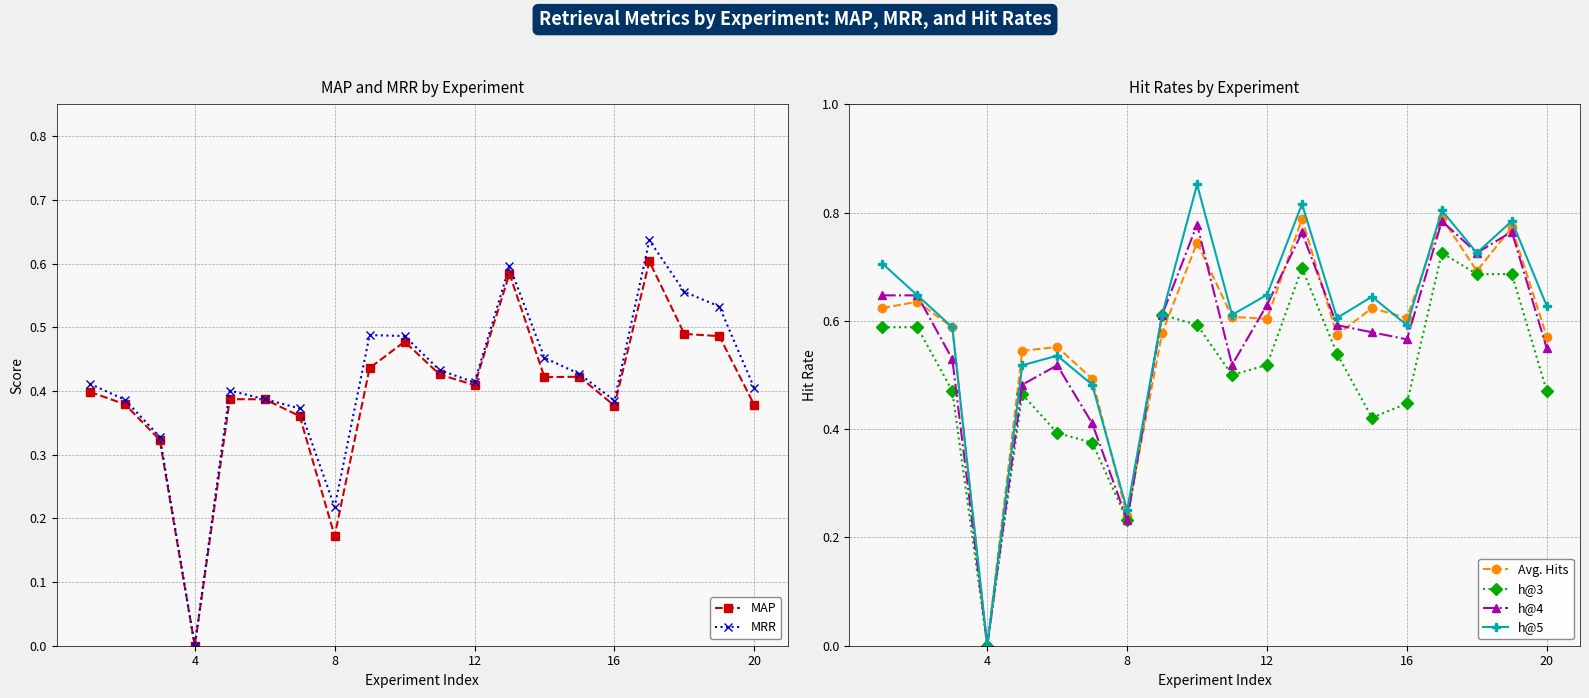

At which category does h@4 reach its first local valley?

4